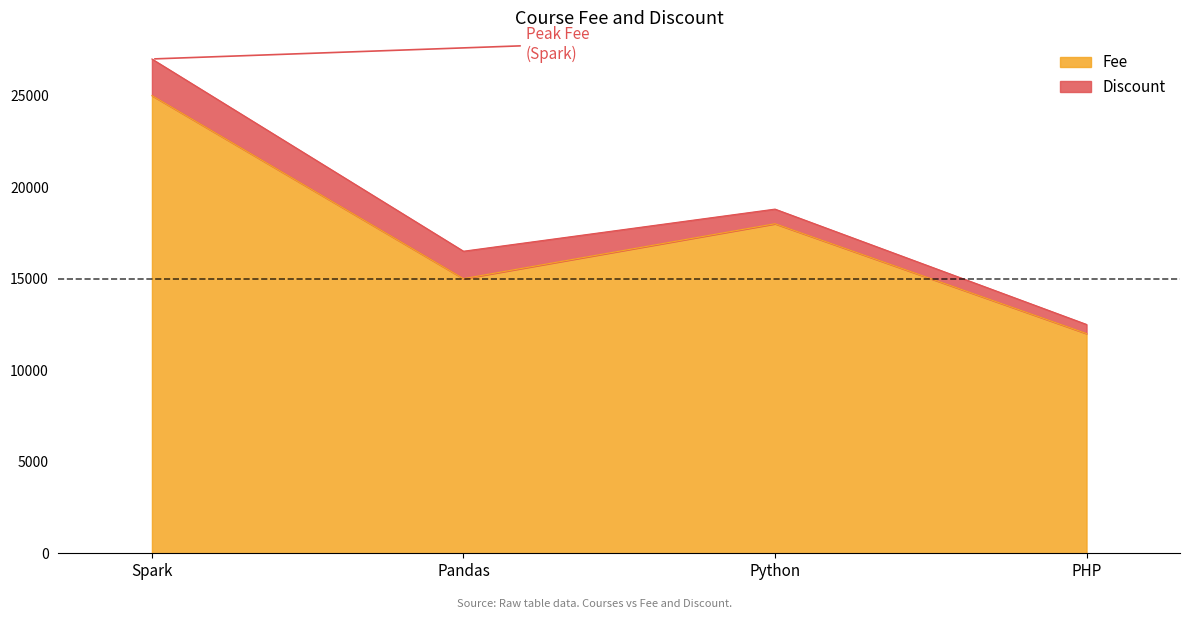

The value at PHP is 12000. True or false?

True